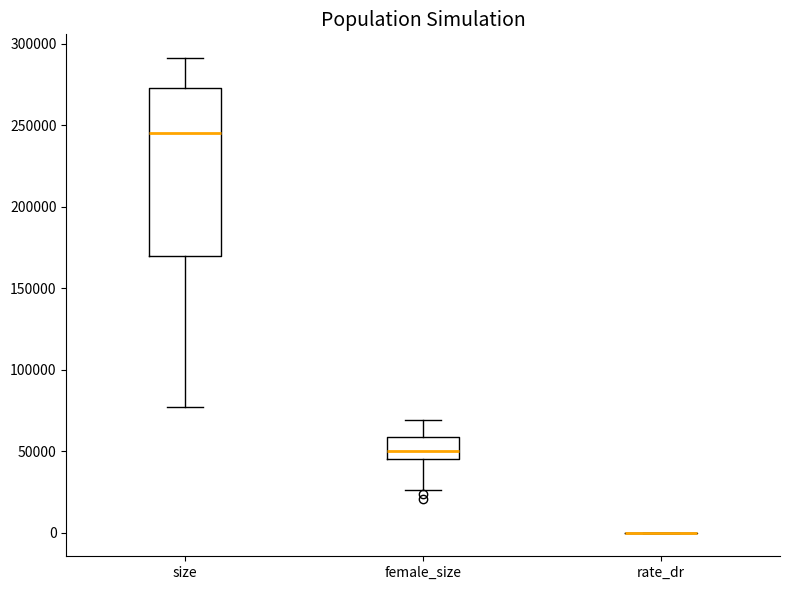

Reading left to right, read every box against the y-axis: the position of its median line, the range the box covers, and the ends of its whiskers. The values are not printed on the chart, so give them approximately, as read against the axis.

size: median 245000, box 170000 to 275000, whiskers 75000 to 290000
female_size: median 50000, box 45000 to 60000, whiskers 25000 to 70000
rate_dr: box collapsed to a line at 0, whiskers 0 to 0